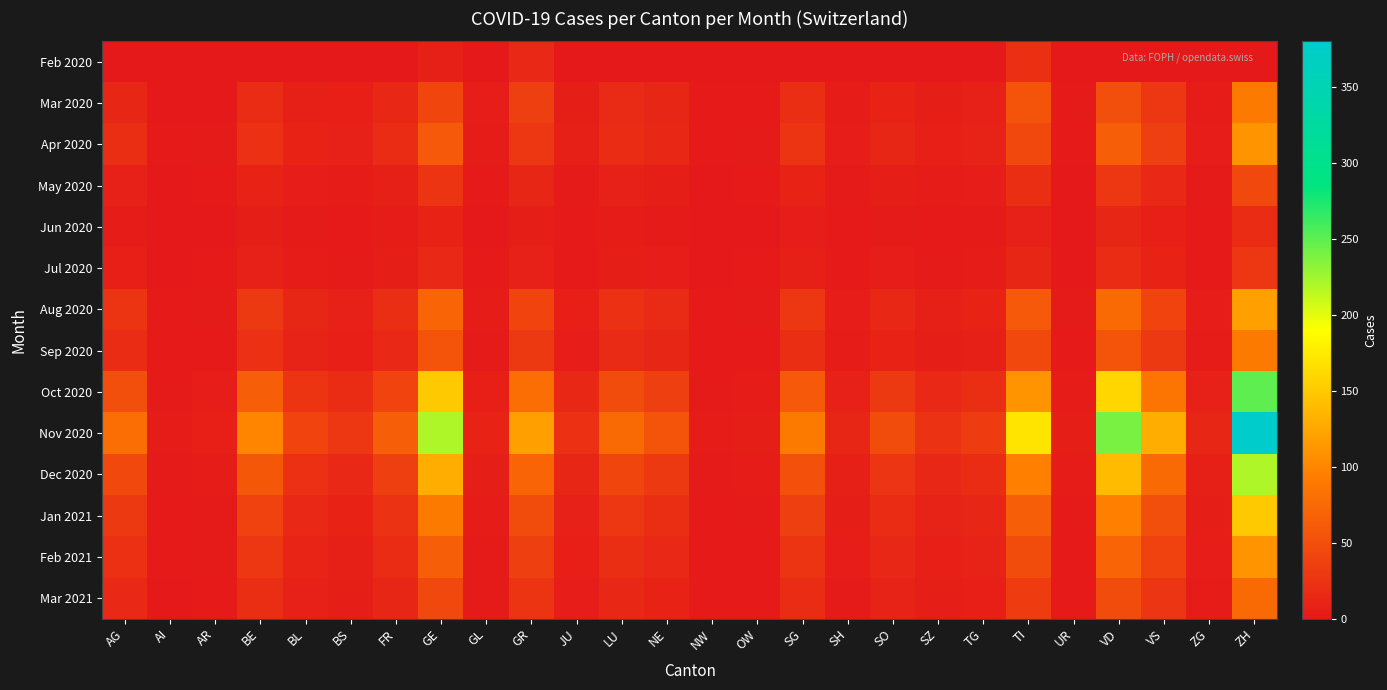

Rank the series by their maximum value, from highest to lowest.

Nov 2020, Oct 2020, Dec 2020, Jan 2021, Aug 2020, Apr 2020, Feb 2021, Mar 2020, Sep 2020, Mar 2021, May 2020, Jul 2020, Feb 2020, Jun 2020